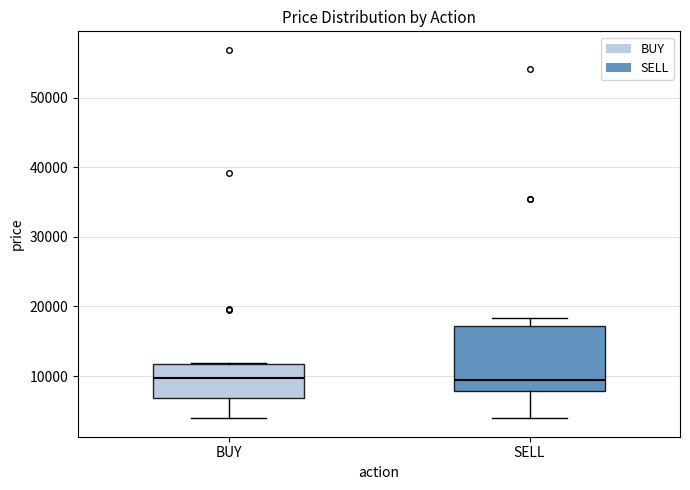

Reading left to right, transcribe this box plot: for each box, give where its median line is, the range the box spans, and where its two whiskers end, as read against the y-axis. The values are not printed on the chart, so give them approximately, as read against the axis.

BUY: median 10000, box 7000 to 12000, whiskers 4000 to 12000
SELL: median 9000, box 8000 to 17000, whiskers 4000 to 18000